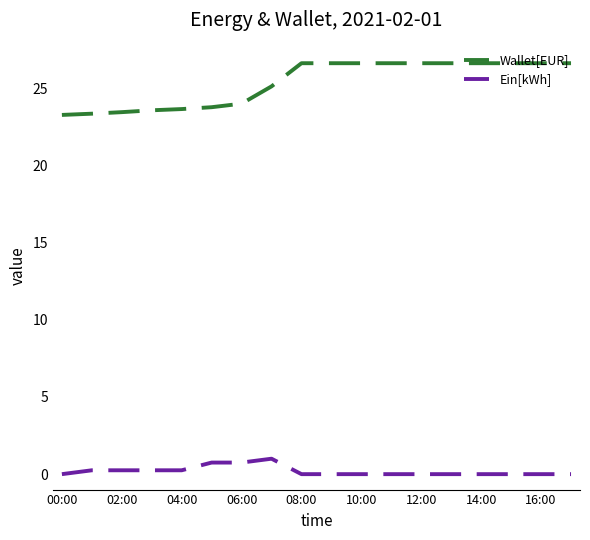

Which series has the largest range (max minus min)?

Wallet[EUR]